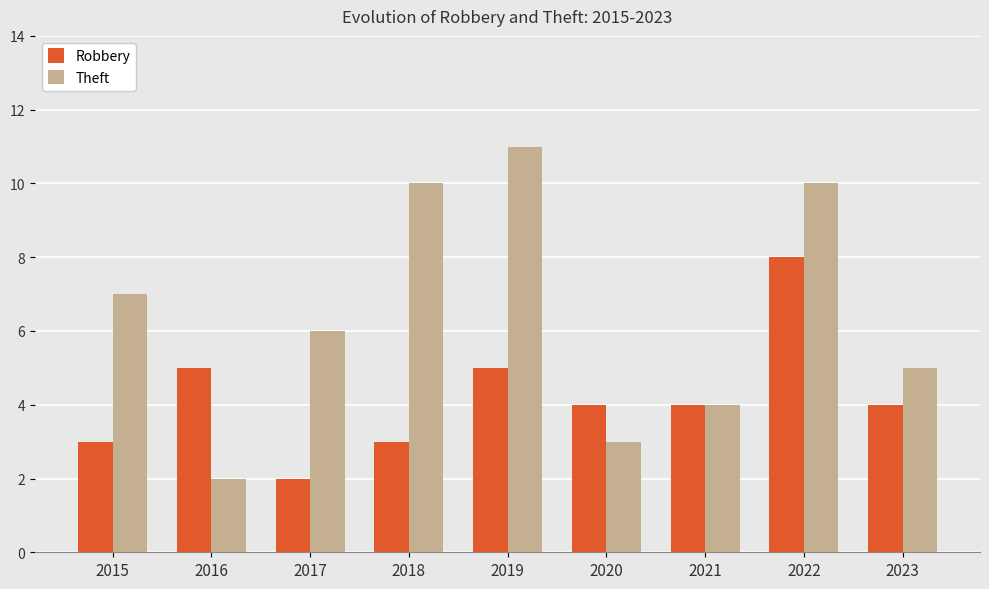

At which label does Theft first exceed 6?

2015